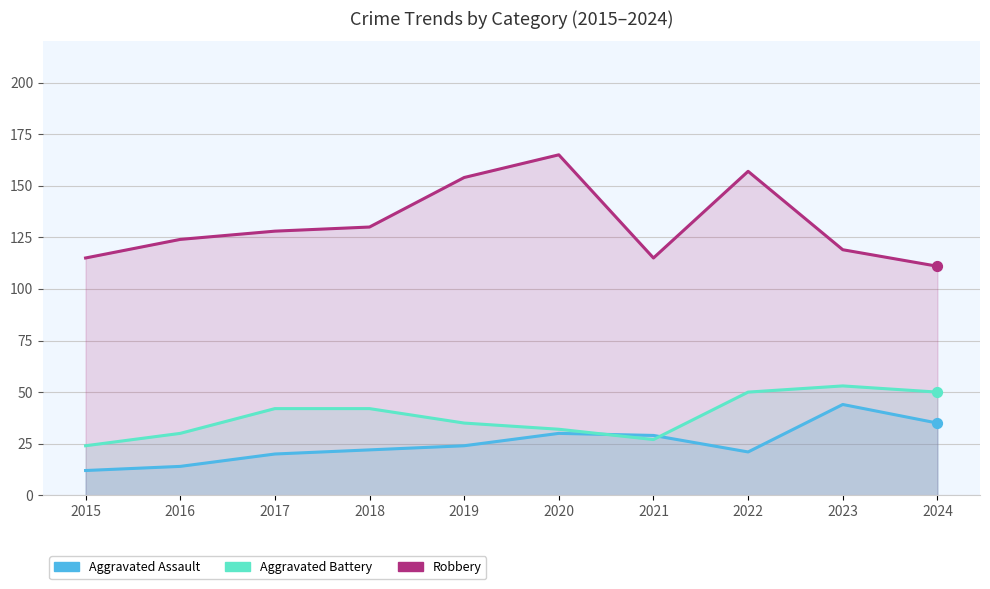

What are all the series names shown in the legend?

Aggravated Assault, Aggravated Battery, Robbery